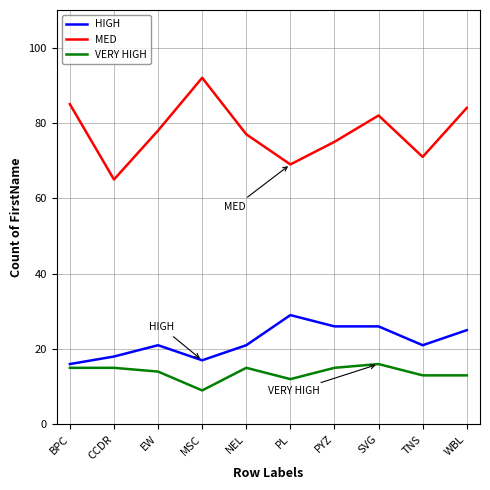

How many interior local valleys does the MED series have?

3